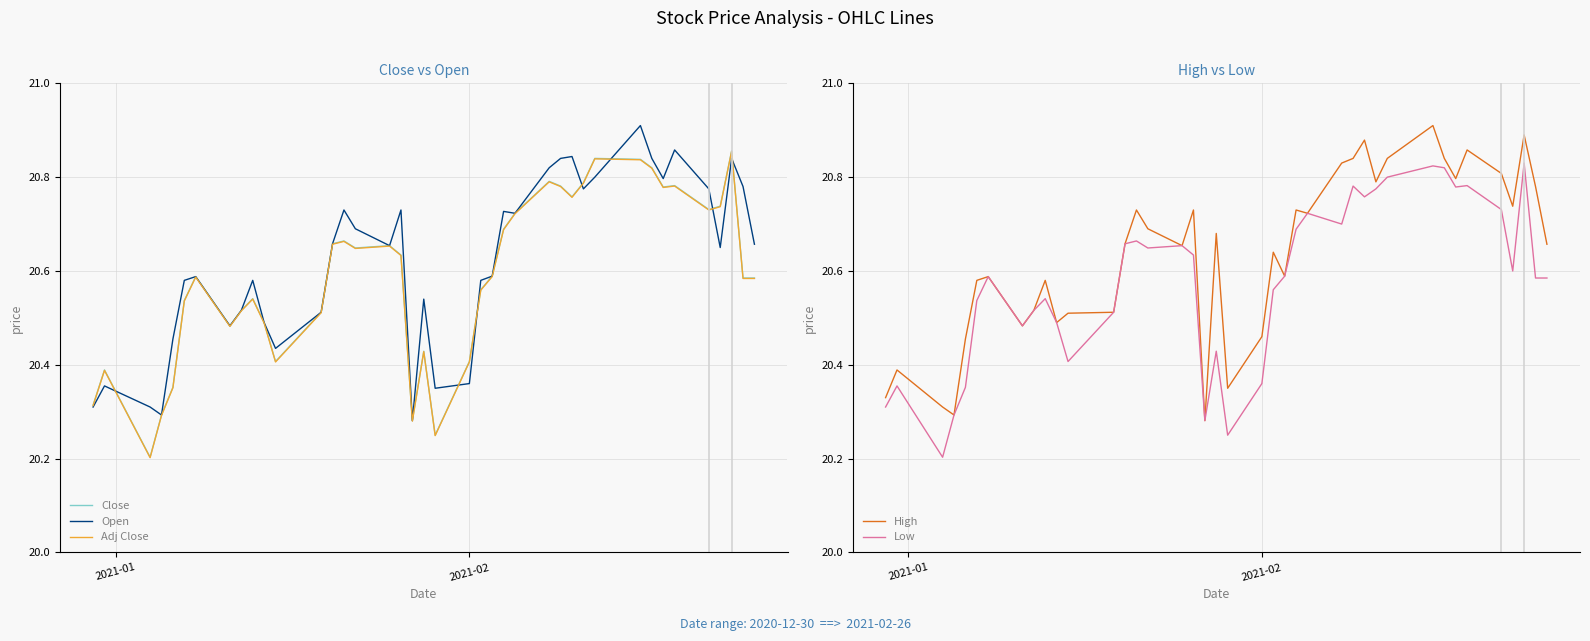

What is the value of the High point at the 40th from the left?

20.7